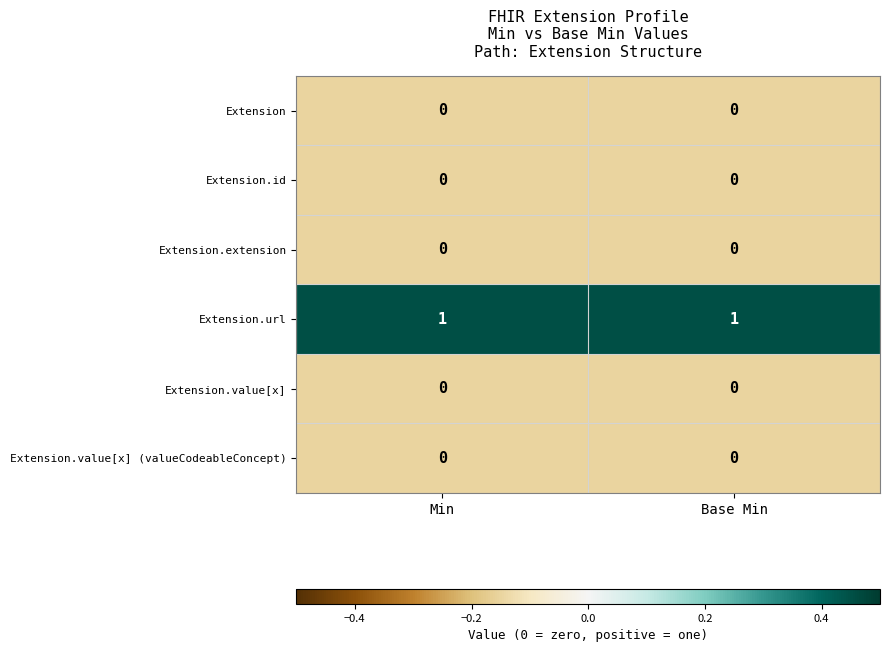

The value of Extension.url at Min is 1. True or false?

True